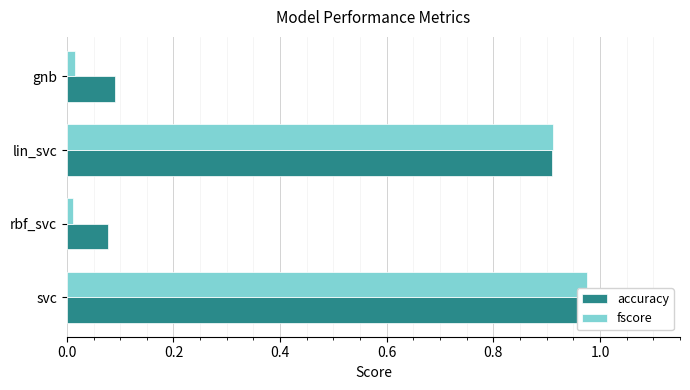

List the series in order of their peak value, lowest first.

accuracy, fscore